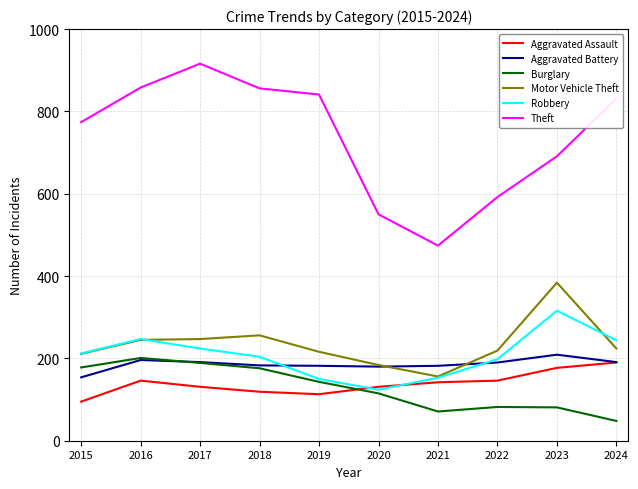

The Theft series shows 691 at 2023. True or false?

True